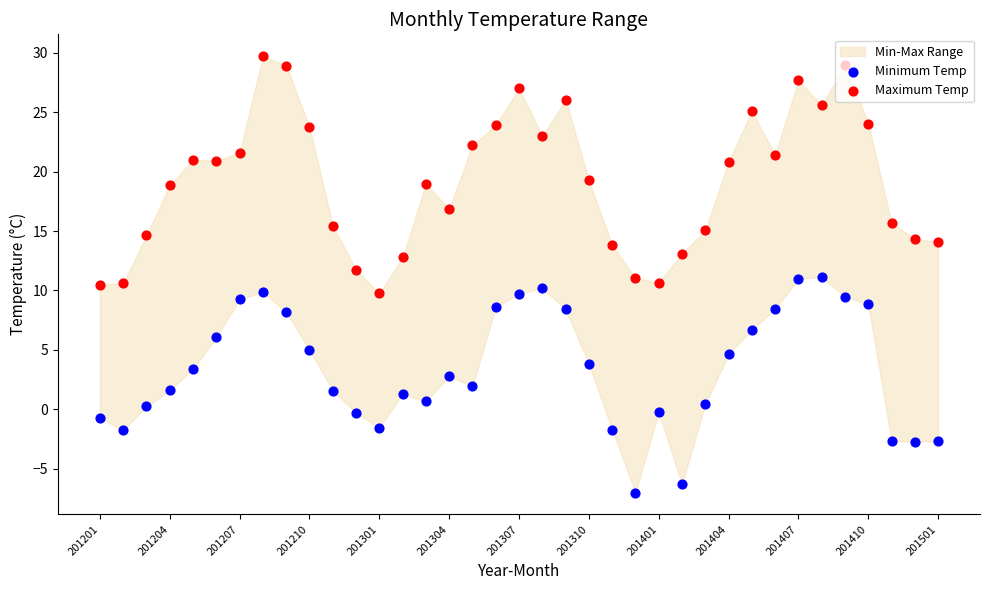

At how many categories does at least one series exceed 16?

22